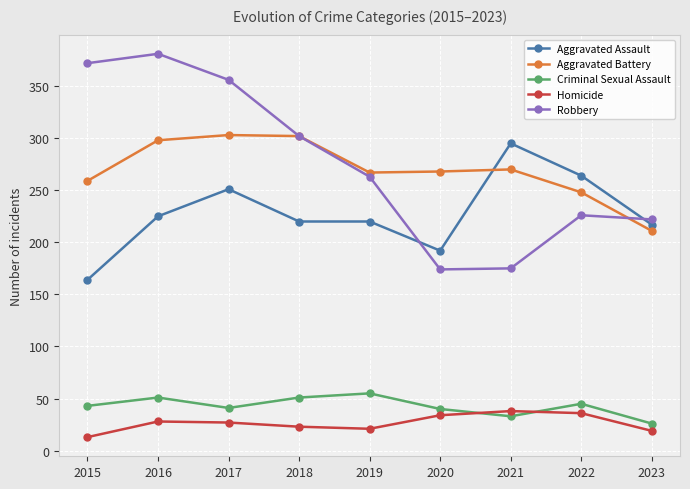

What are all the series names shown in the legend?

Aggravated Assault, Aggravated Battery, Criminal Sexual Assault, Homicide, Robbery